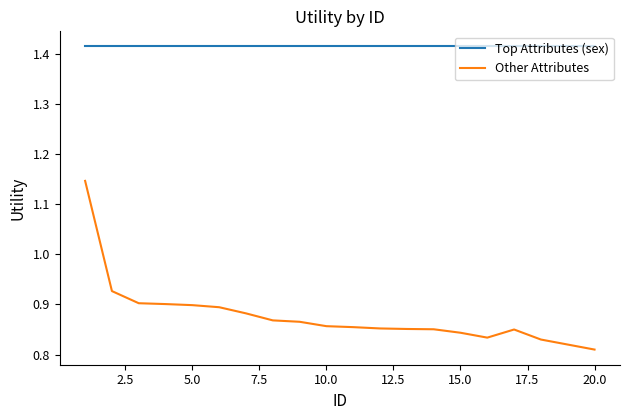

What is the difference between the maximum and minimum values in the Other Attributes series?

0.3